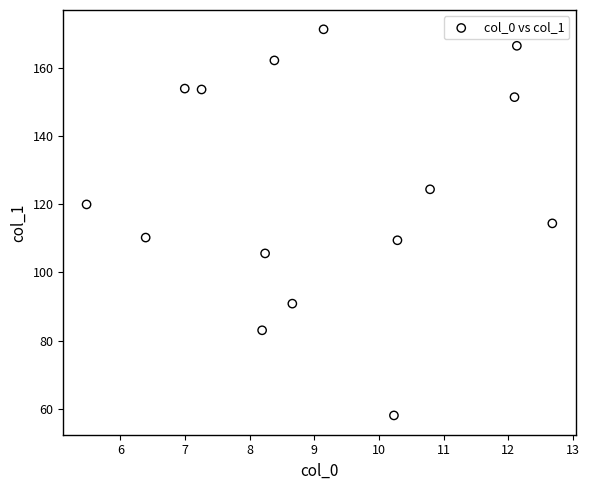

What is the range of Y values (max minus min)?

113.1